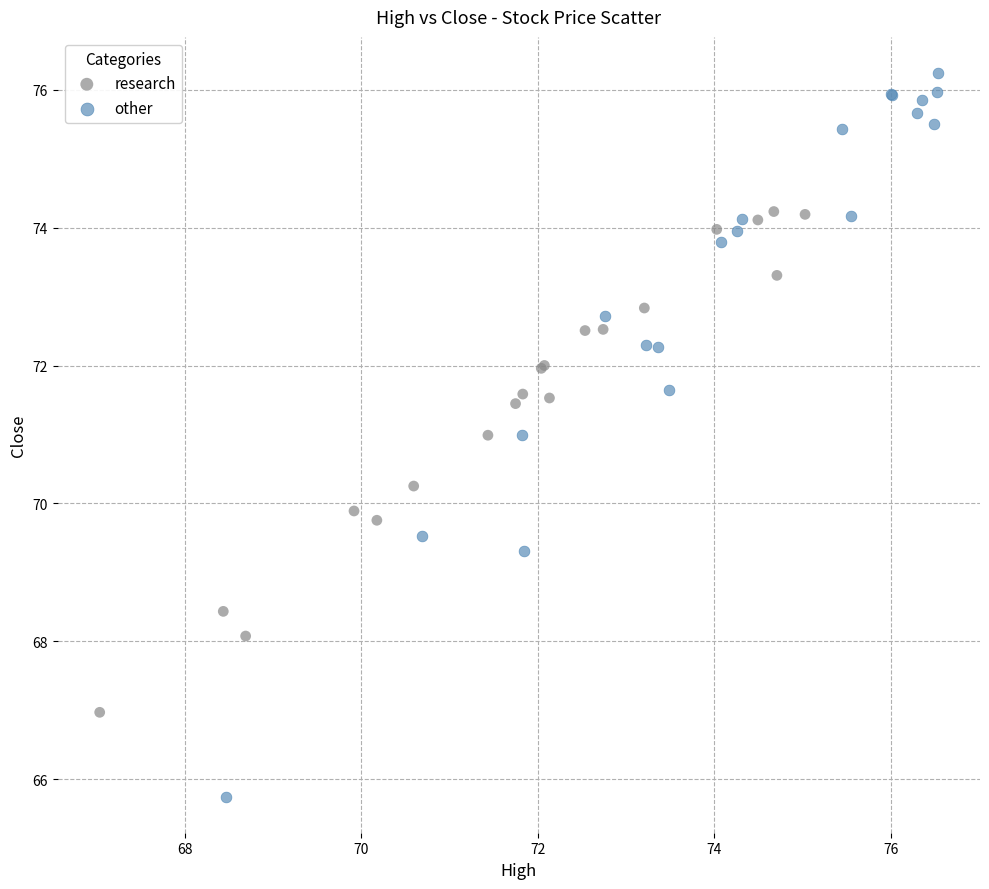

Which series reaches the maximum Y coordinate?

other